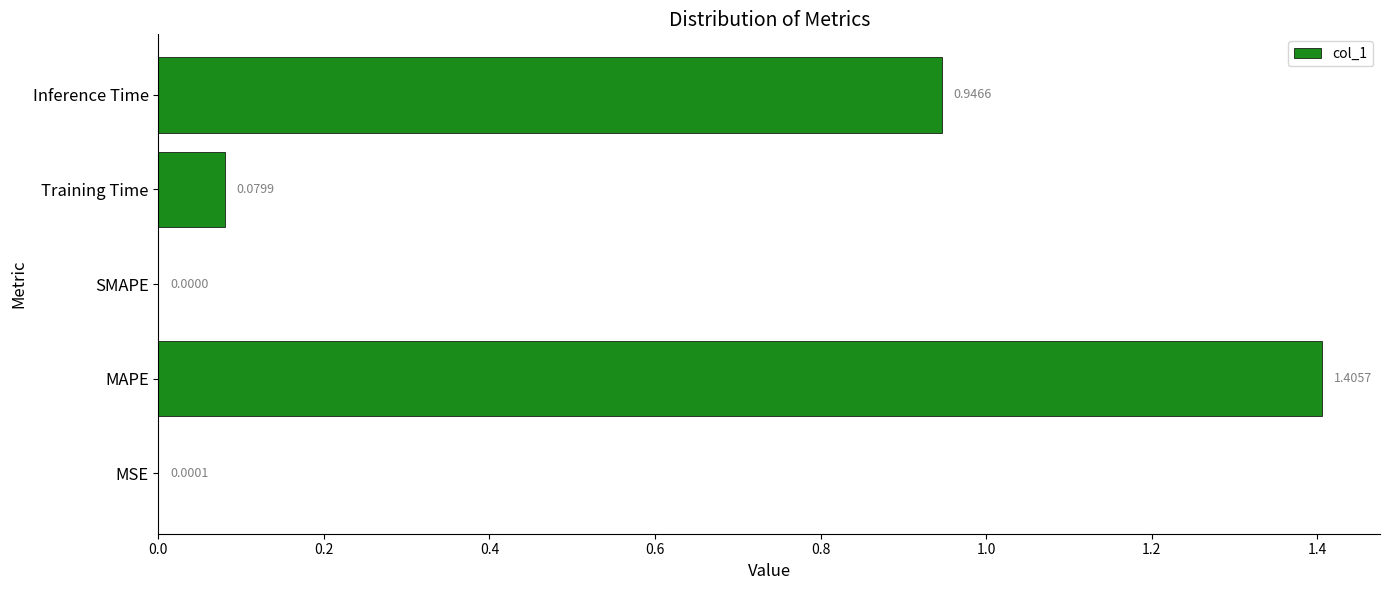

What is the sum of all values?

2.4